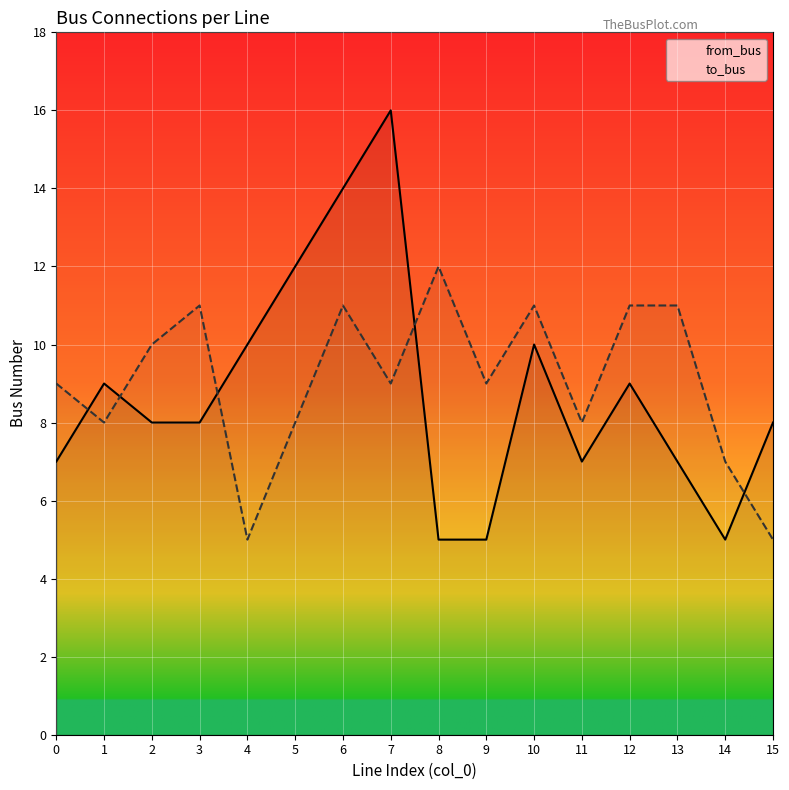

Which series changed the most between 7 and 10?

from_bus